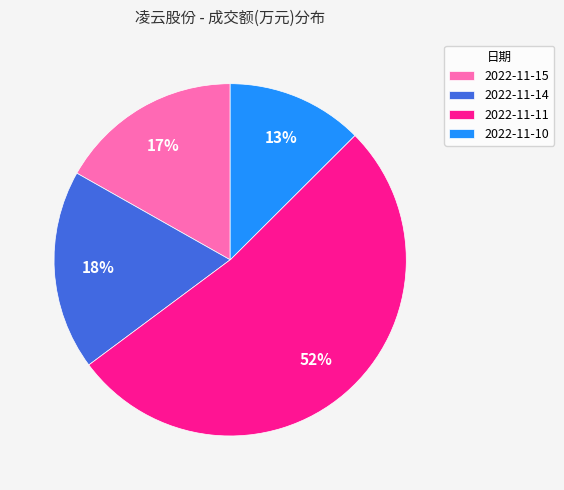

Is the sum of 2022-11-11 and 2022-11-14 greater than half?

Yes